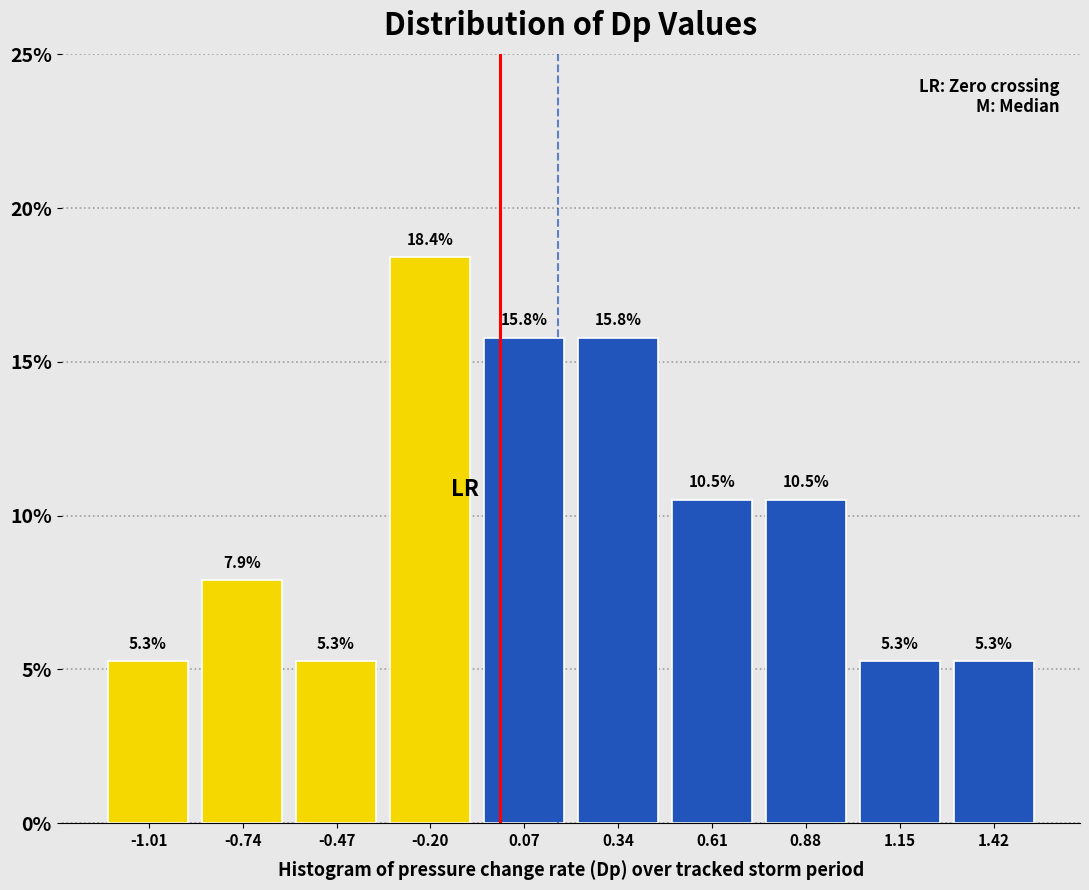

Which range on the x-axis has the tallest bar?

-0.35 to -0.05